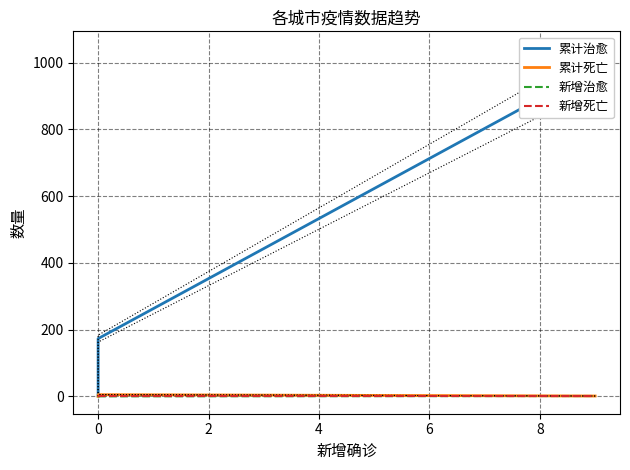

True or false: 累计死亡 and 累计治愈 intersect in this chart.

False